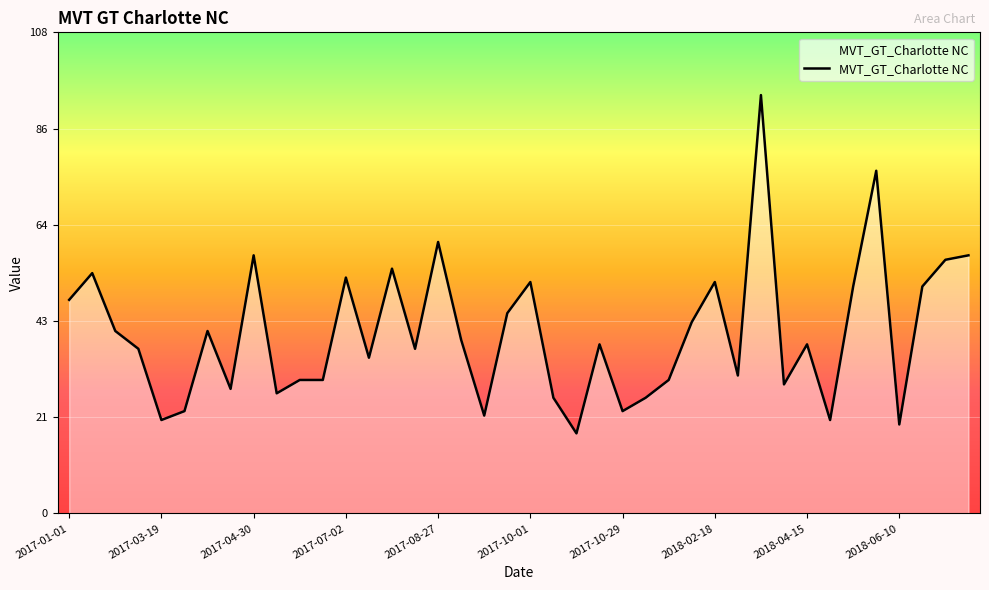

What is the difference between the maximum and minimum values?

76